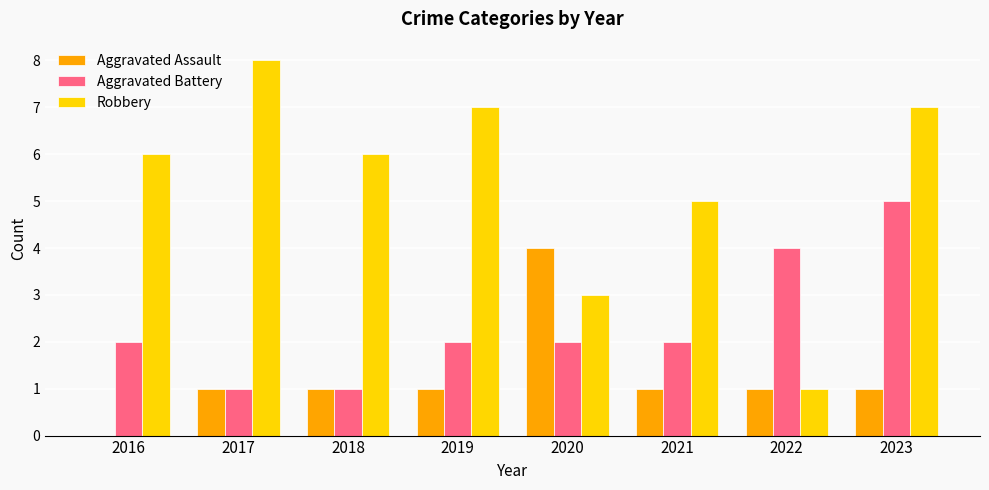

What is the sum of the Aggravated Battery values at 2022 and 2019?

6